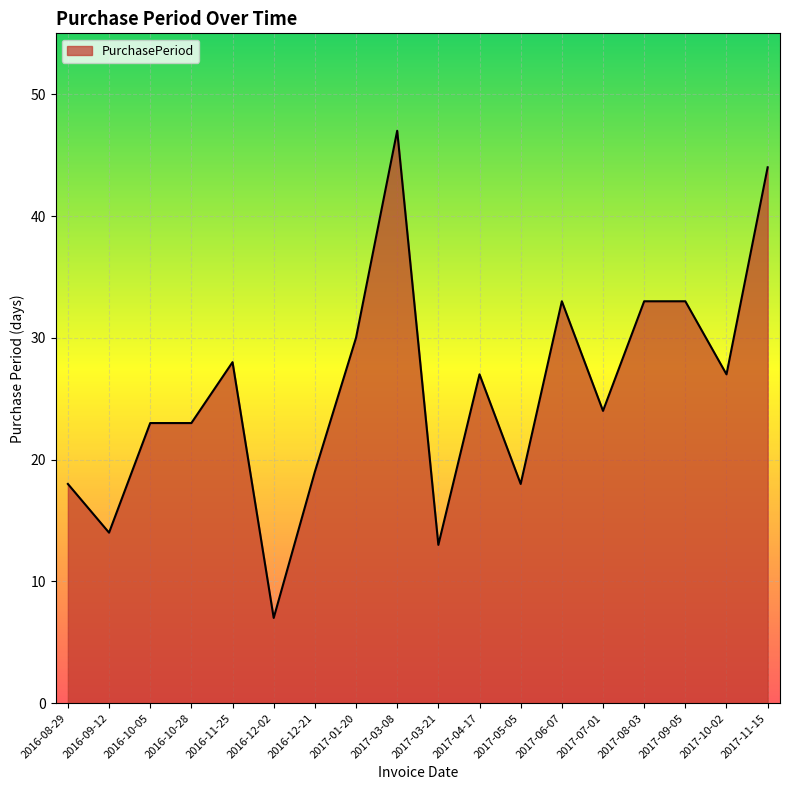

What is the ratio of the value at 2017-11-15 to the value at 2016-10-28?

1.9